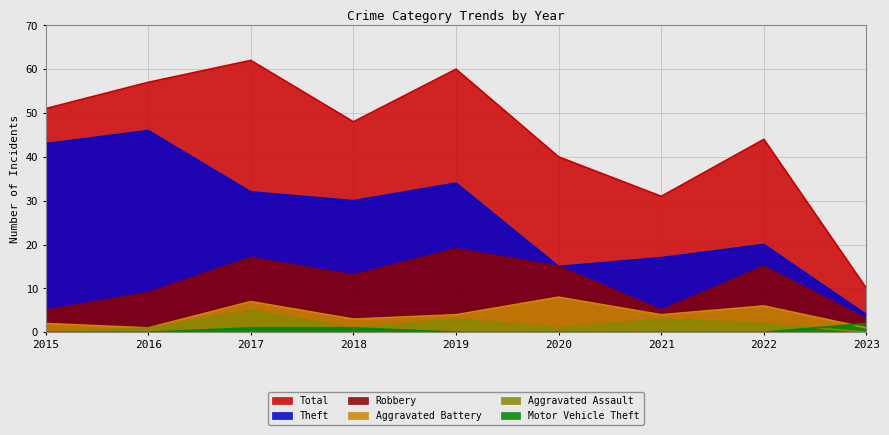

Which label corresponds to the largest value in the chart?

2017